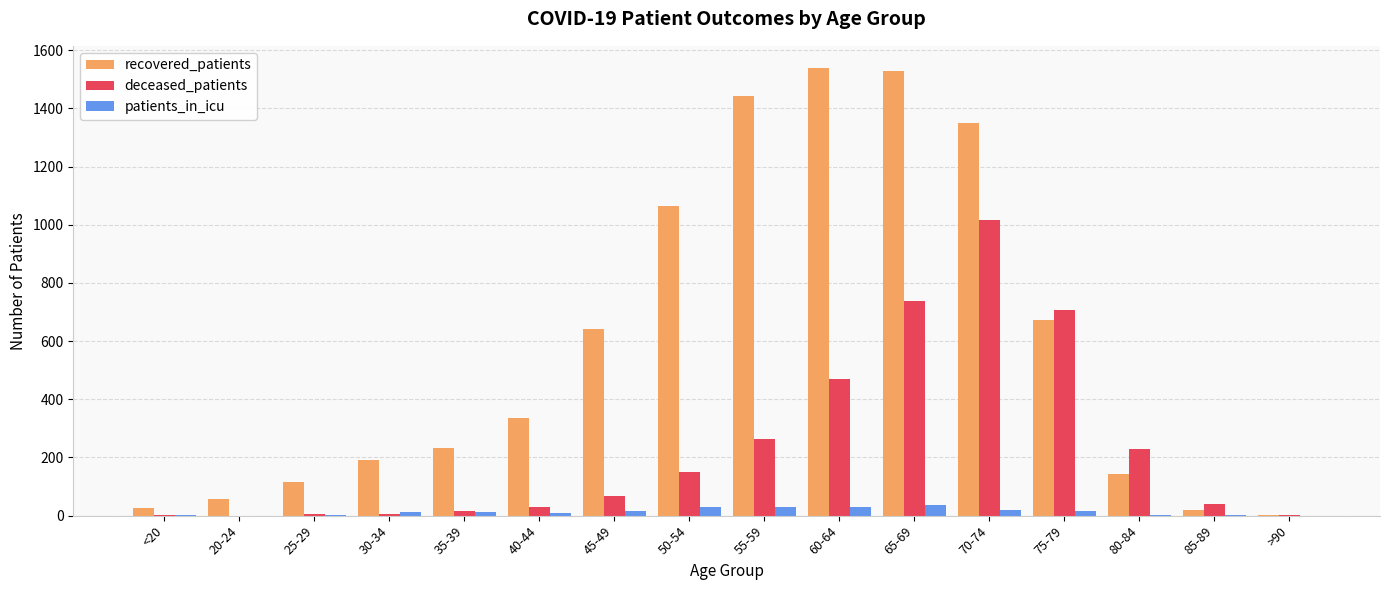

What is the maximum value for deceased_patients?

1015